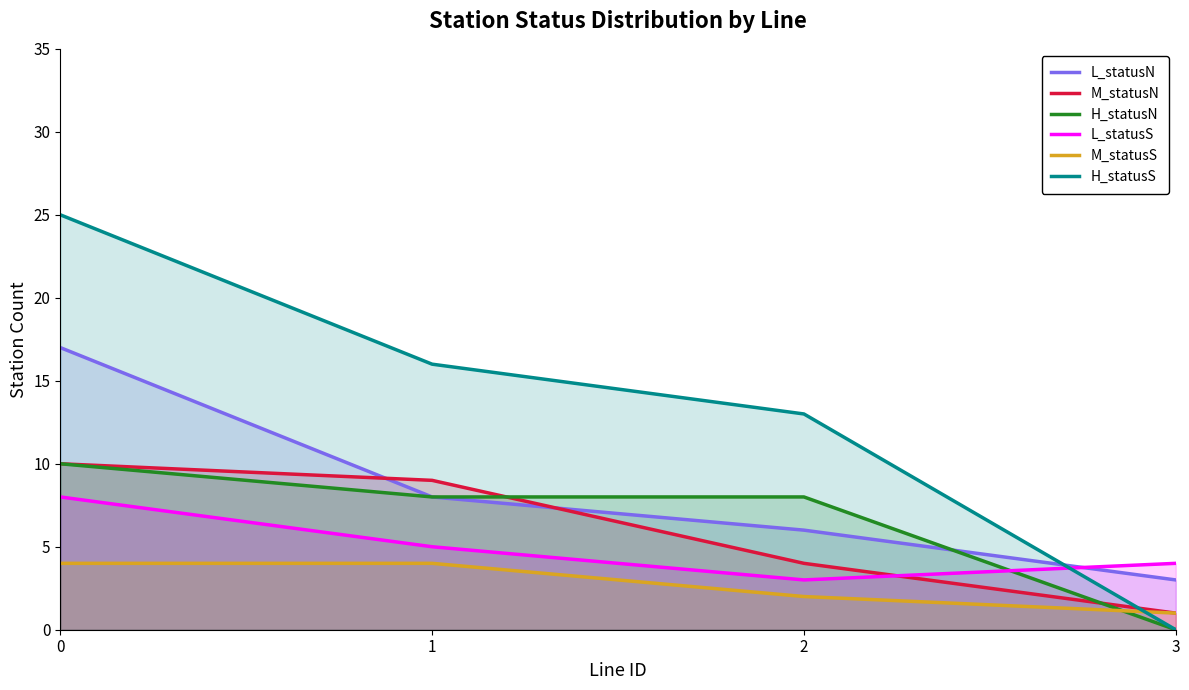

At 1, list the series in order from largest to smallest.

H_statusS, M_statusN, L_statusN, H_statusN, L_statusS, M_statusS